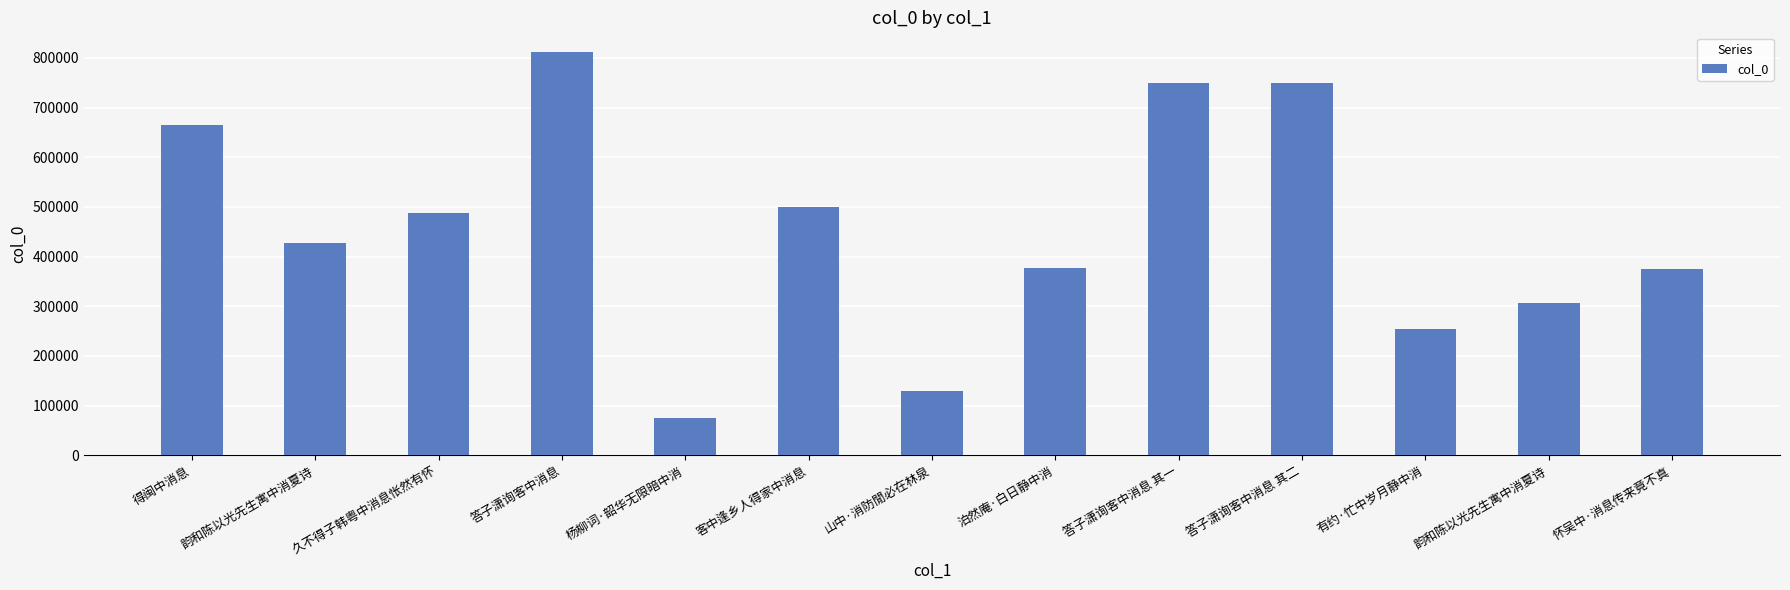

Is it true that the value at 杨柳词·韶华无限暗中消 is 74838?

True